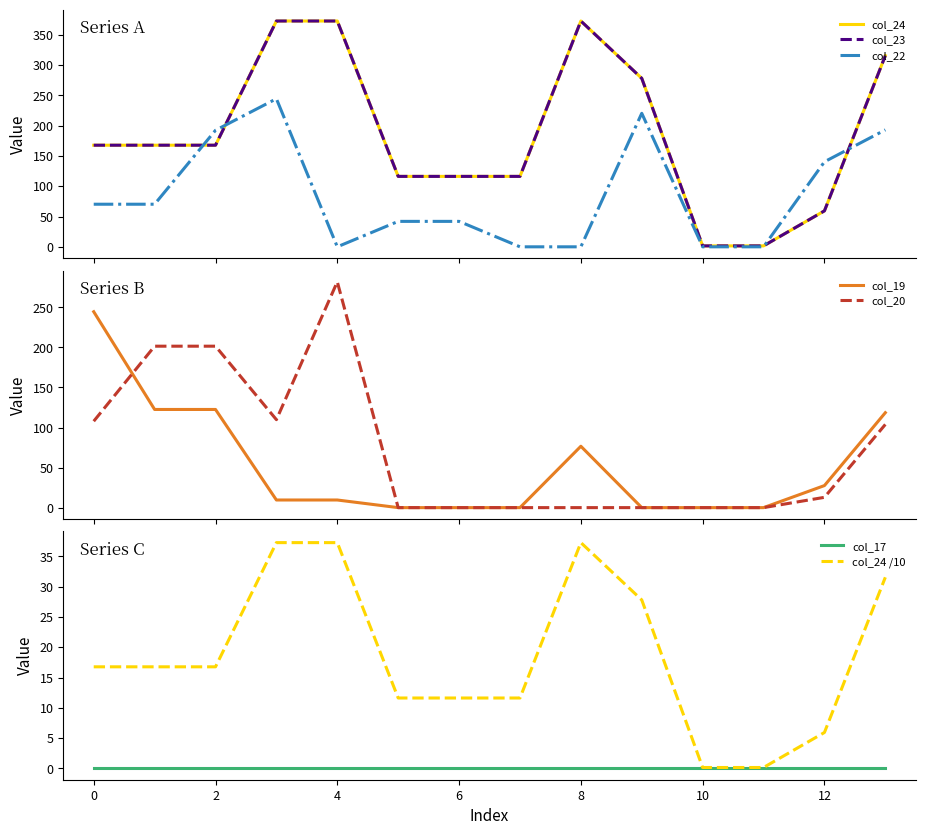

What is the total value across all series at 9.0?

776.2